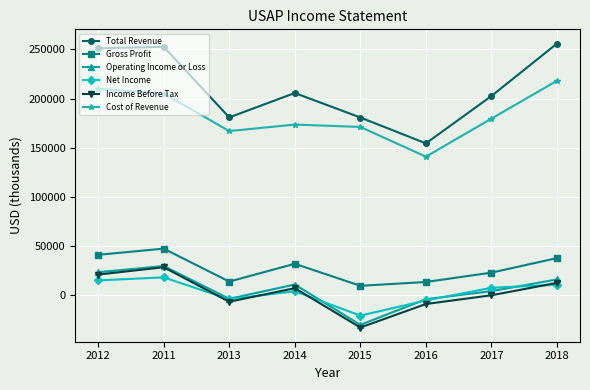

What is the average value of the Total Revenue series?

210450